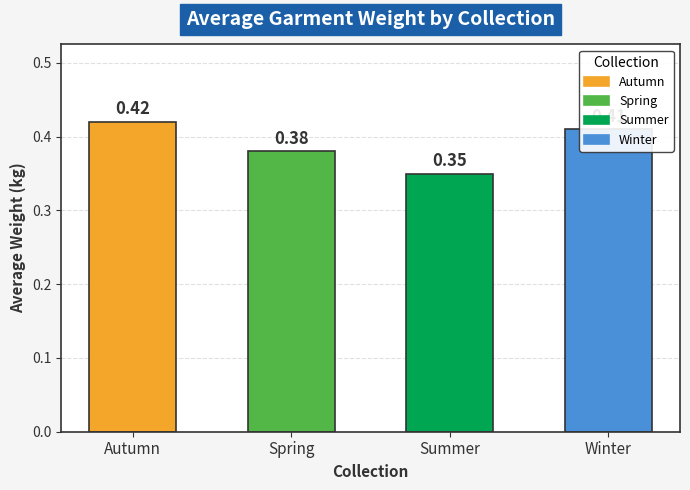

What is the label of the 1st bar from the right?

Winter